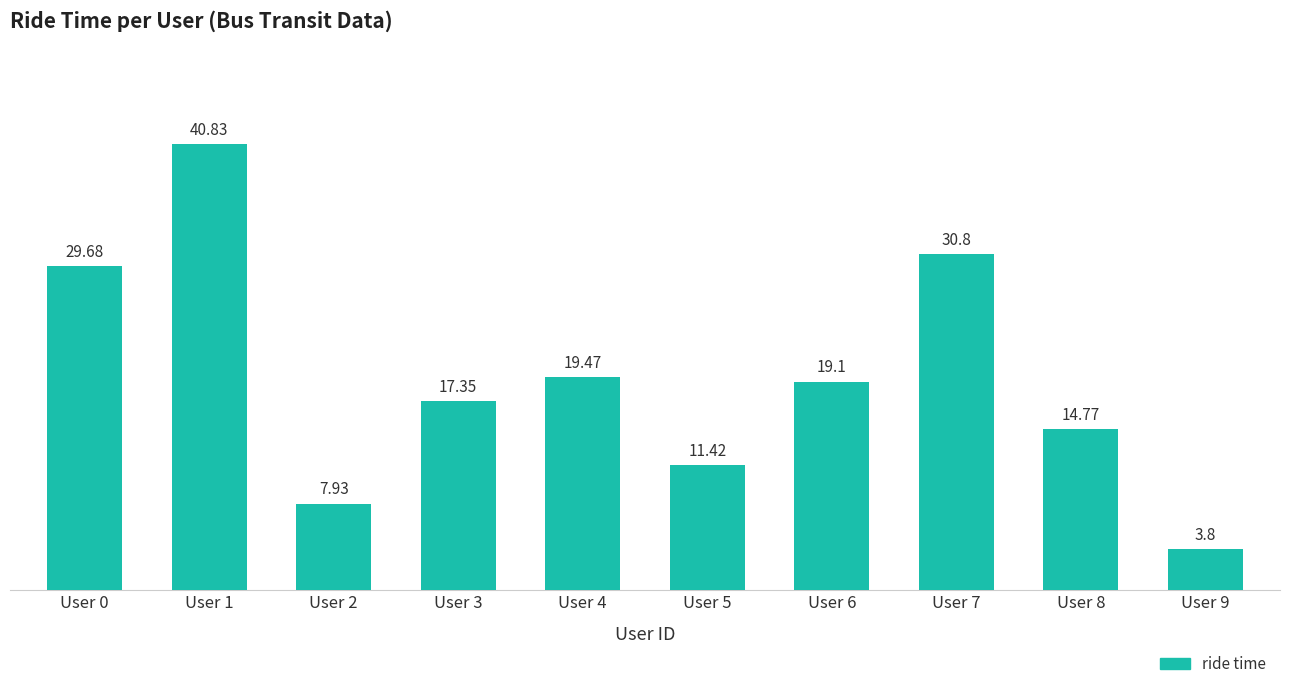

Does the chart contain stacked bars?

No